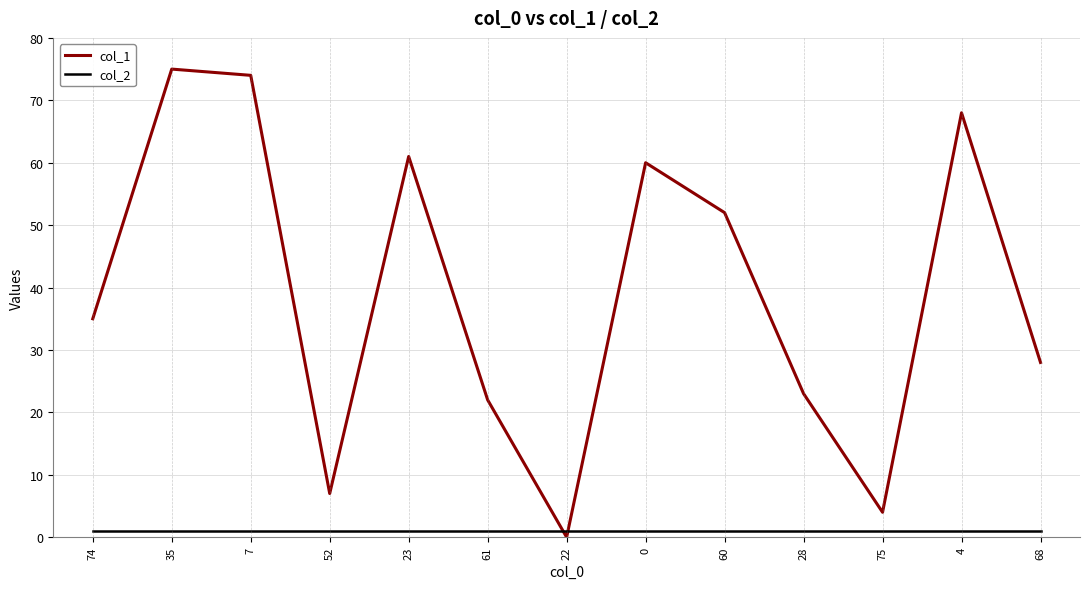

What is the lowest value of the col_2 series?

1